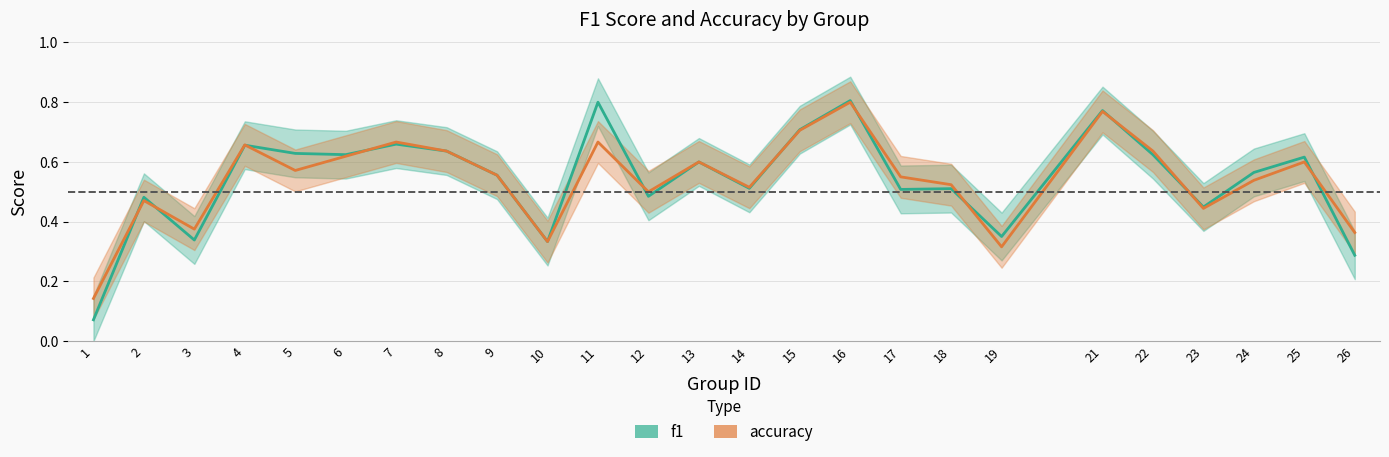

Read the f1 value at 16.

0.8